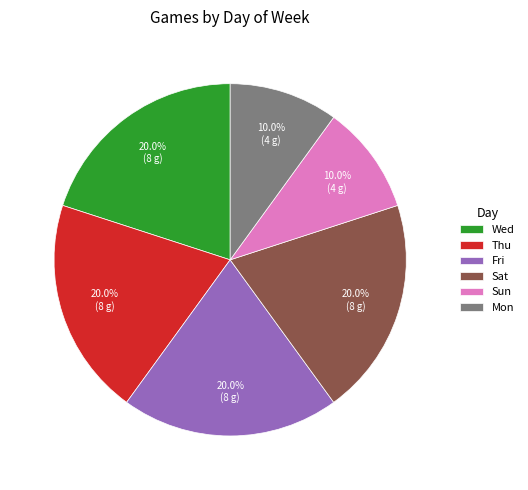

Does any single category account for the majority?

No